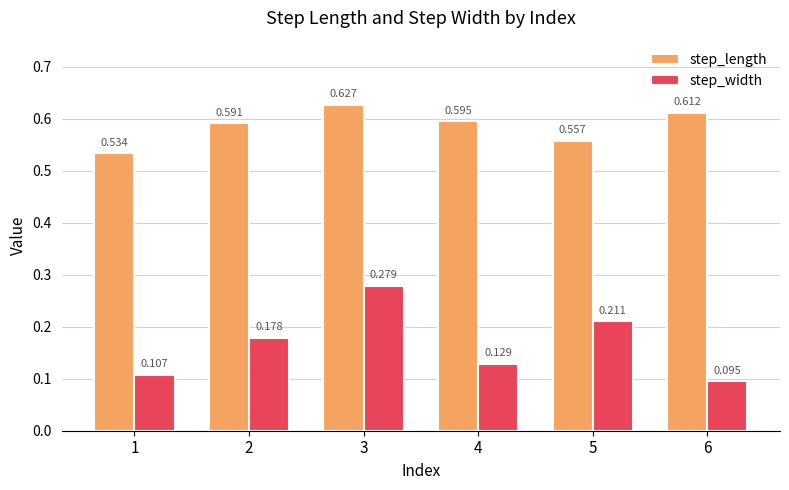

Which series changed the most between 1 and 5?

step_width